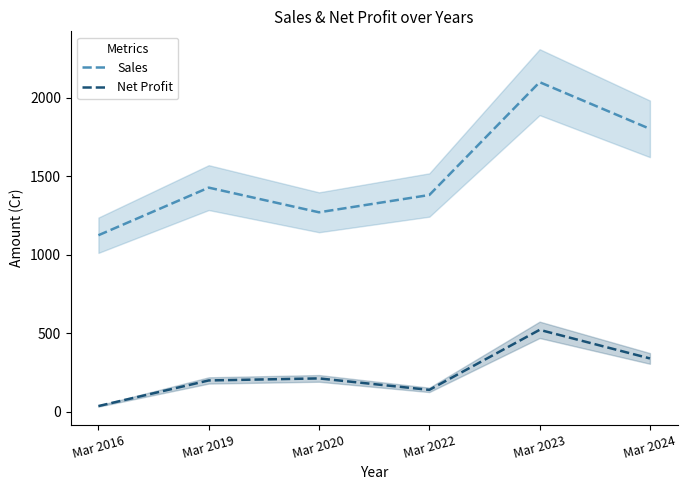

True or false: Net Profit and Sales intersect in this chart.

False